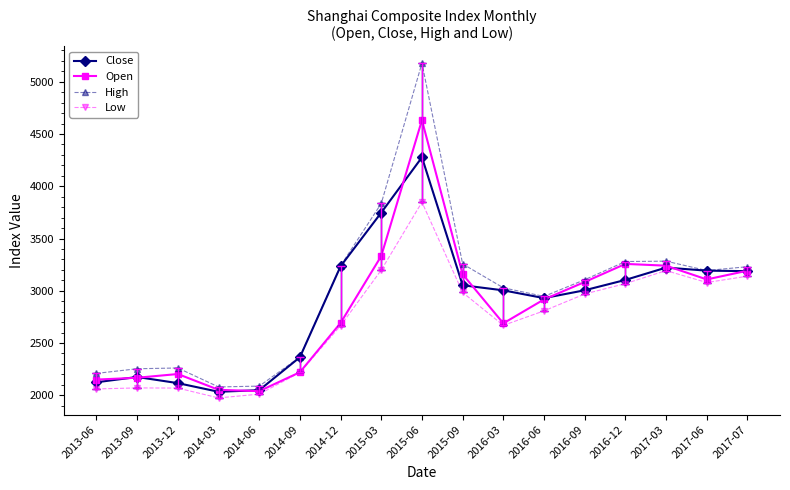

What is the sum of all Close values?

48816.5